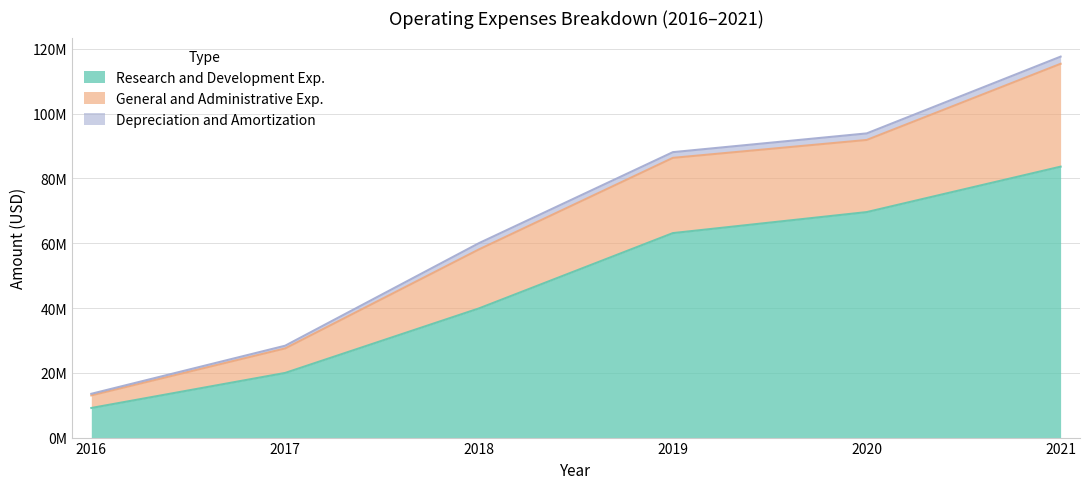

What are all the series names shown in the legend?

Research and Development Exp., General and Administrative Exp., Depreciation and Amortization